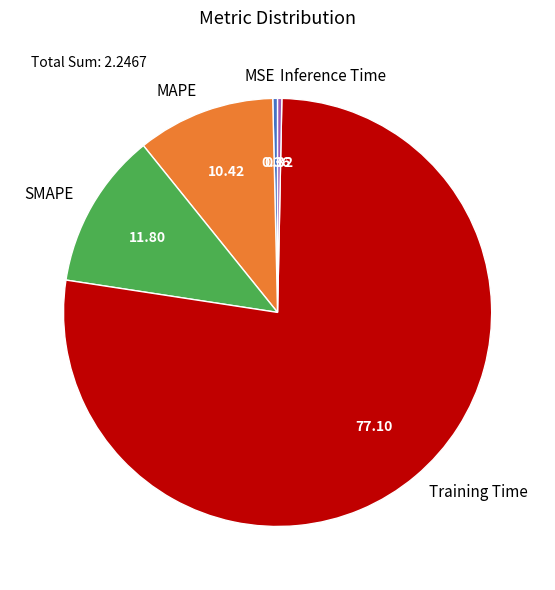

Is it true that MAPE is 23% of the pie?

False